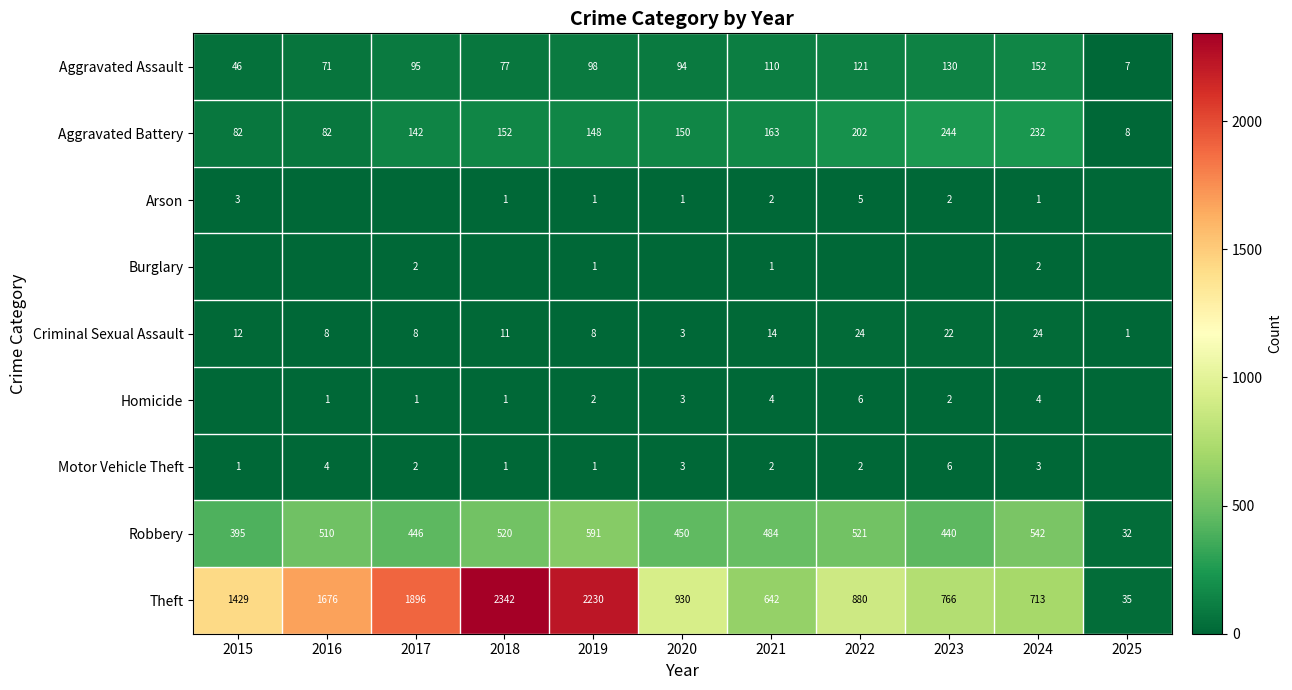

Is it true that Motor Vehicle Theft equals 1 at 2022?

False